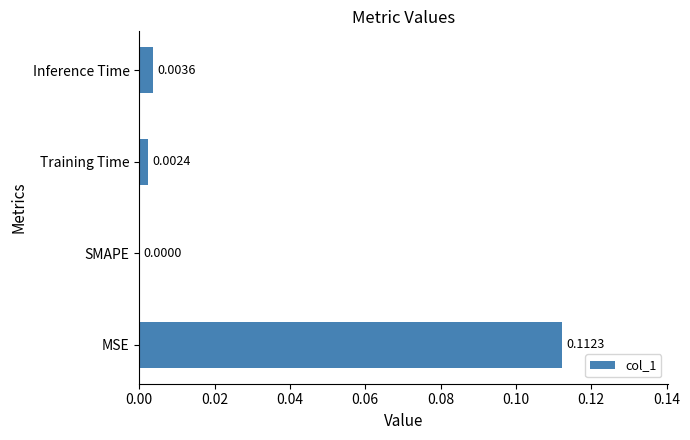

Where is the data nearest to the value 0?

SMAPE